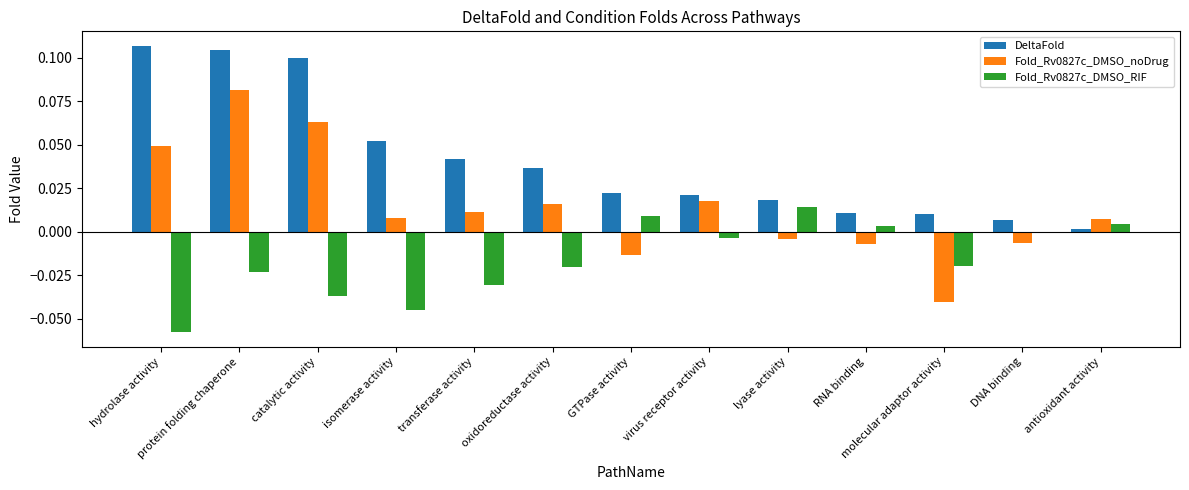

At which category is the sum across all series the highest?

protein folding chaperone